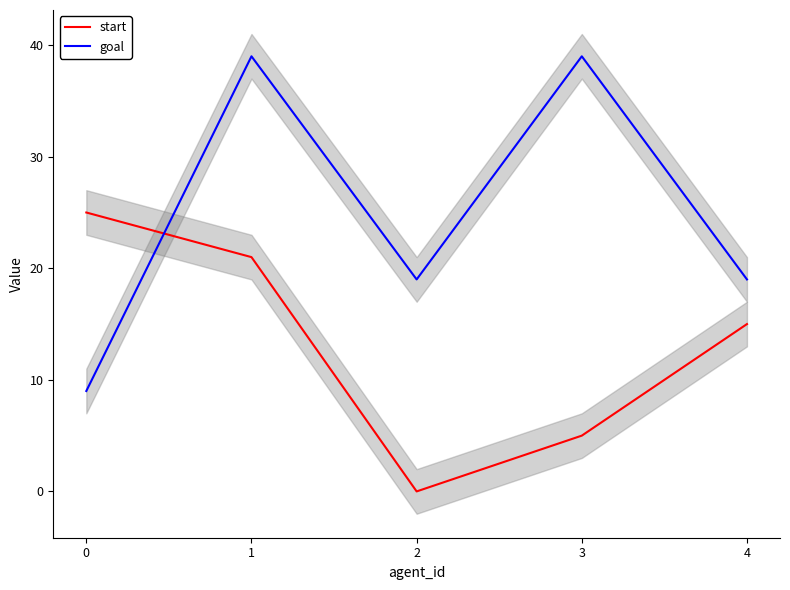

Which series ends up on top after the final intersection of start and goal?

goal